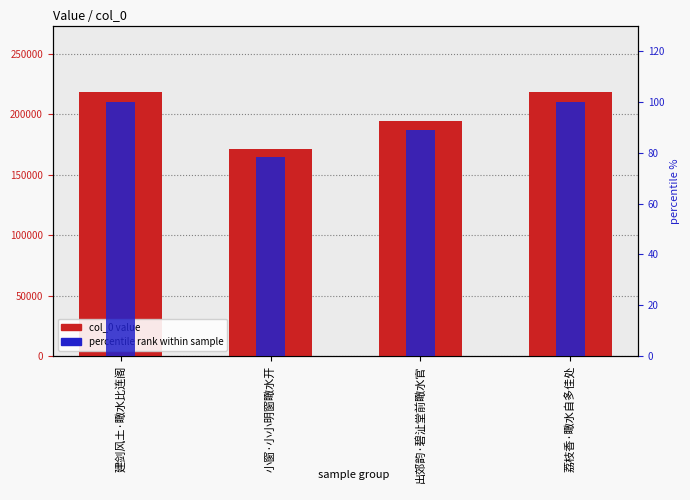

At which label does percentile rank reach its peak?

建剑风土·瞰水比连阁